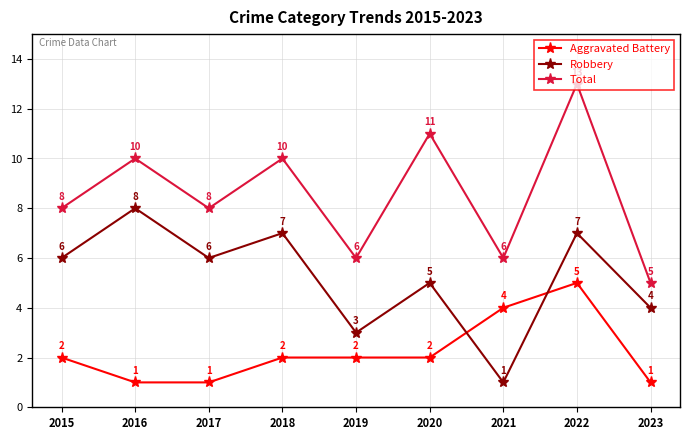

At which category is the sum across all series the highest?

2022